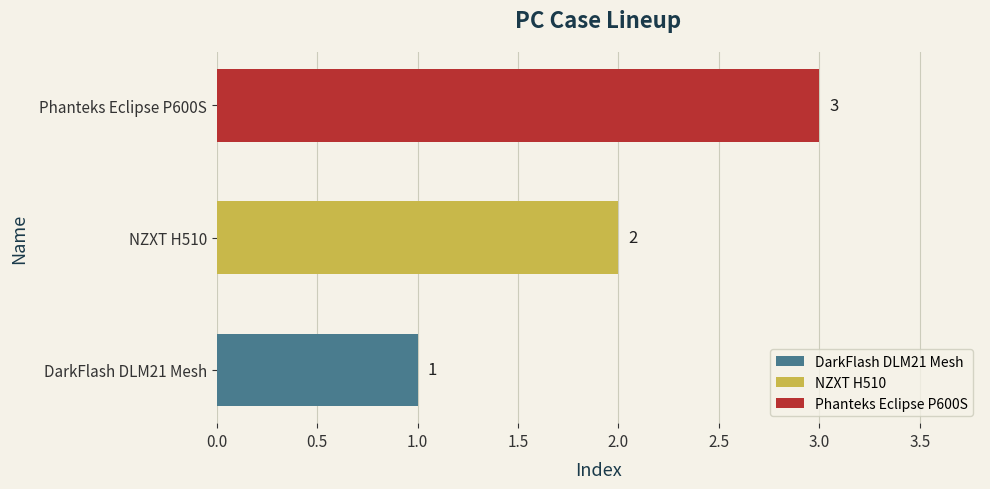

What is the sum of all values?

6